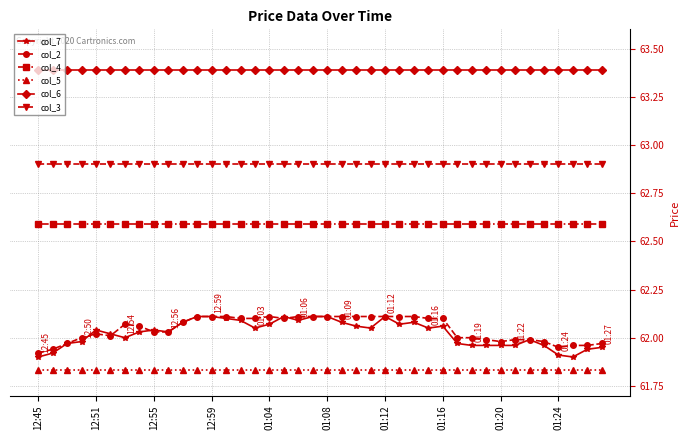

How many lines are shown in the chart?

6